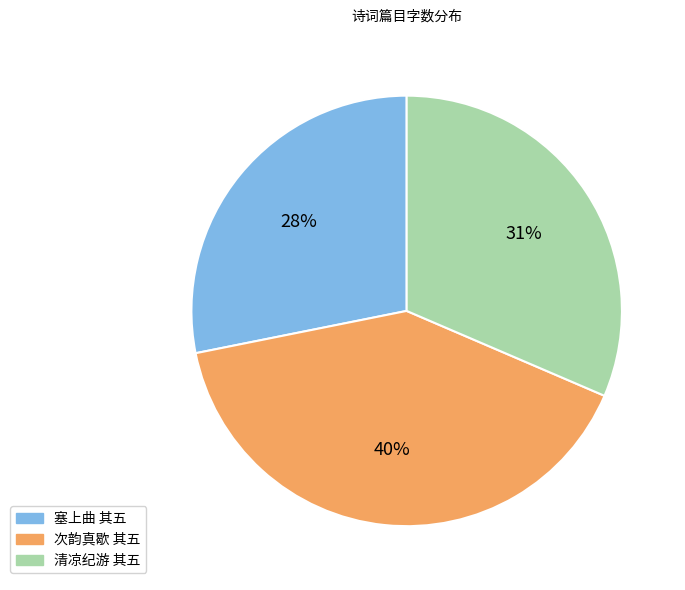

To the nearest percent, what is the average slice percentage?

33%